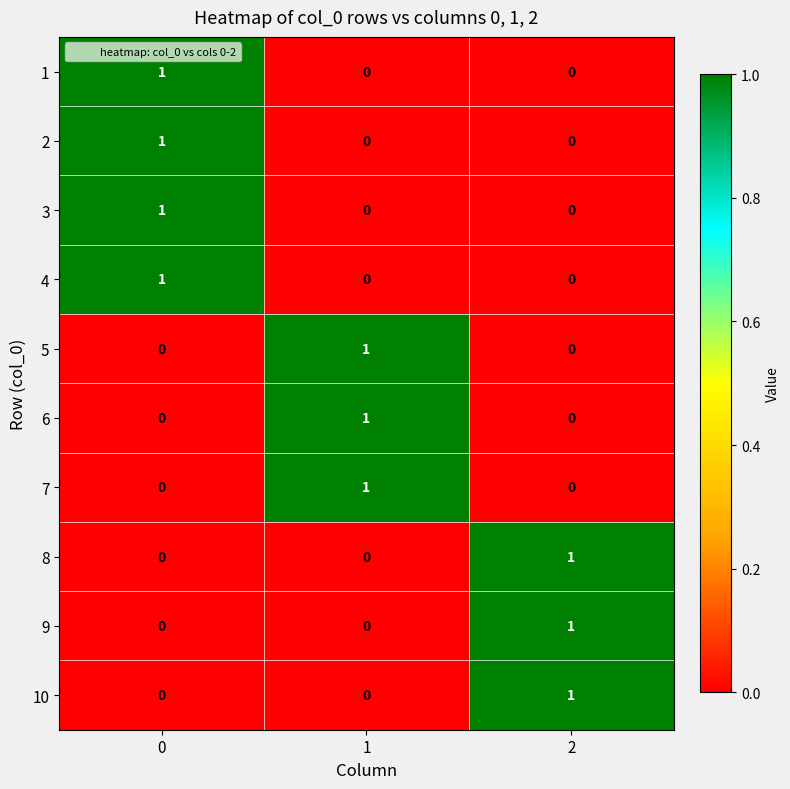

How many distinct data groups are displayed?

10